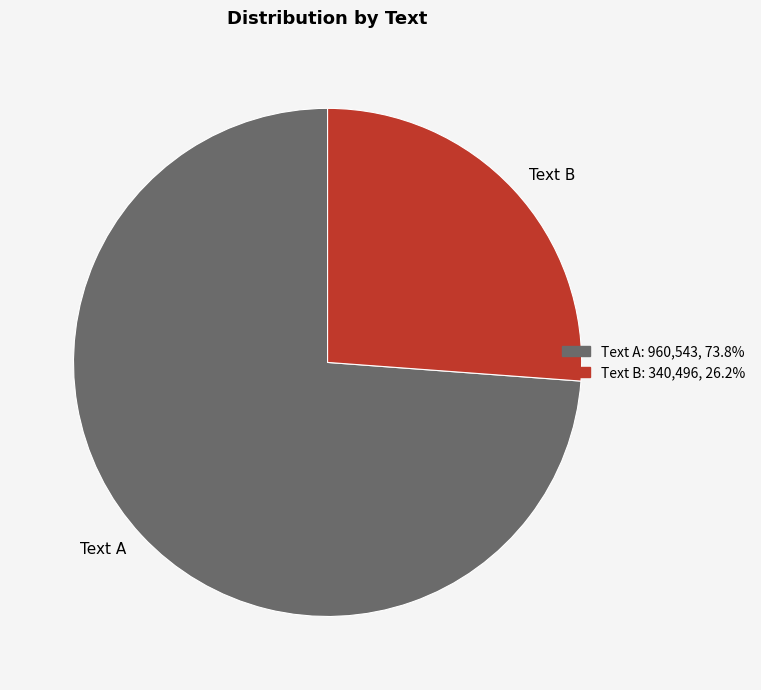

Is the sum of Text A and Text B greater than half?

Yes